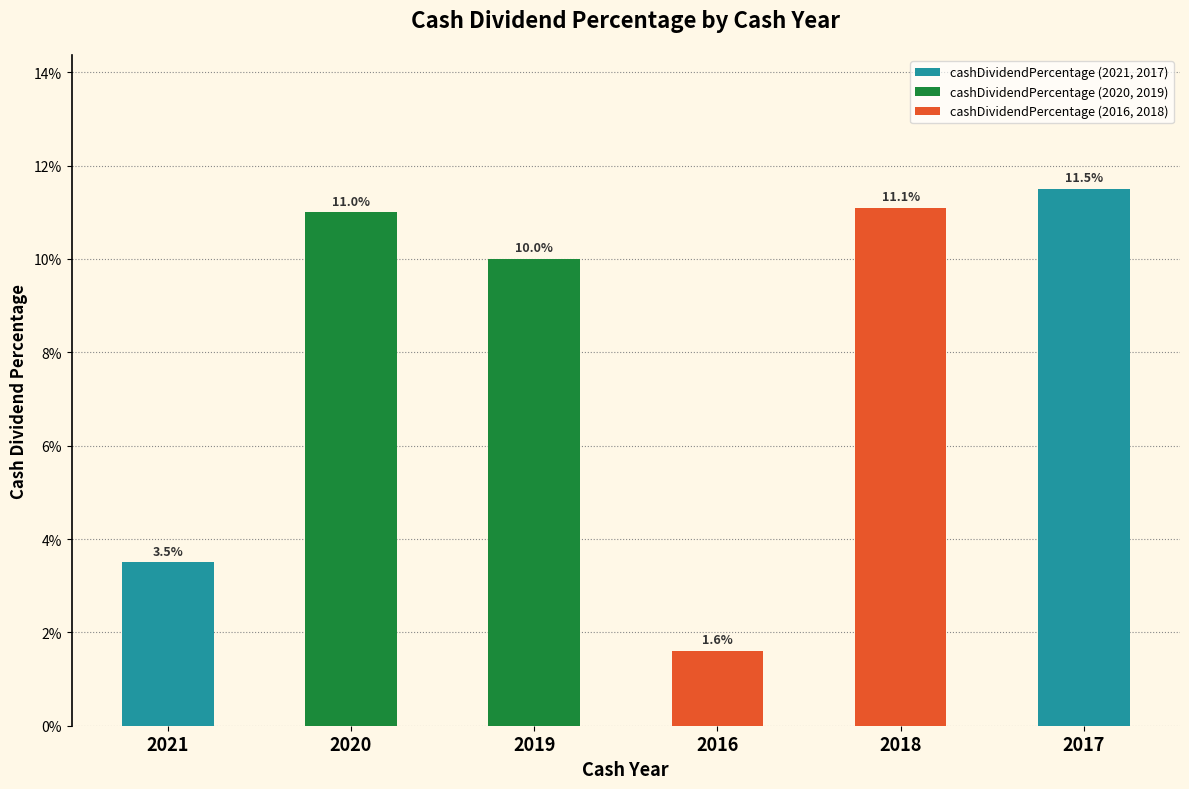

Are the bars horizontal?

No